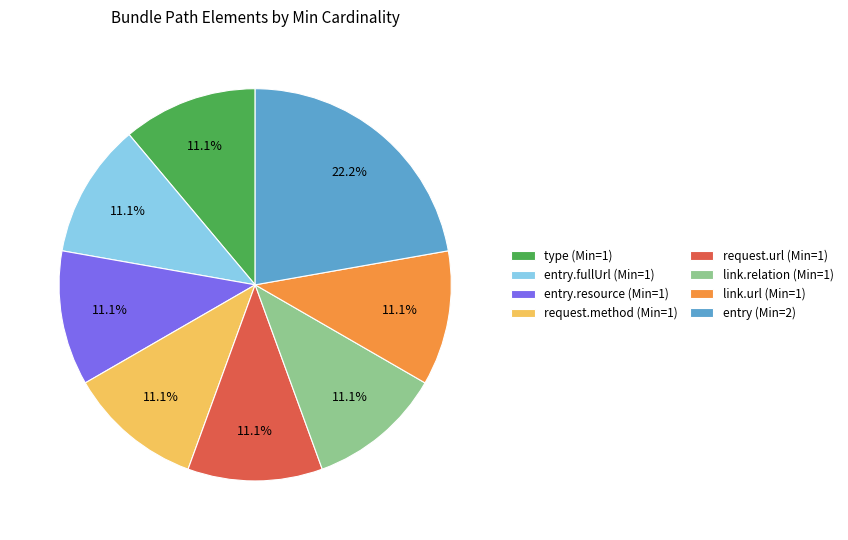

Approximately how many times larger is the value at type (Min=1) compared to request.method (Min=1)?

1.0